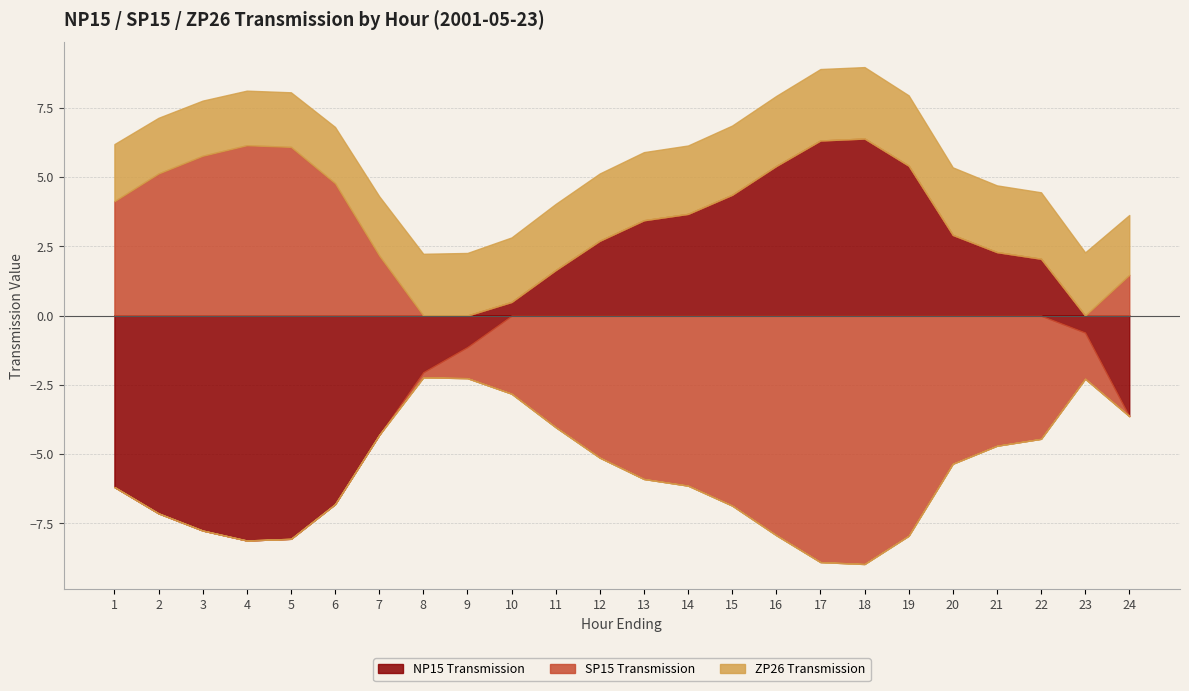

Which series has the largest range (max minus min)?

SP15 Transmission